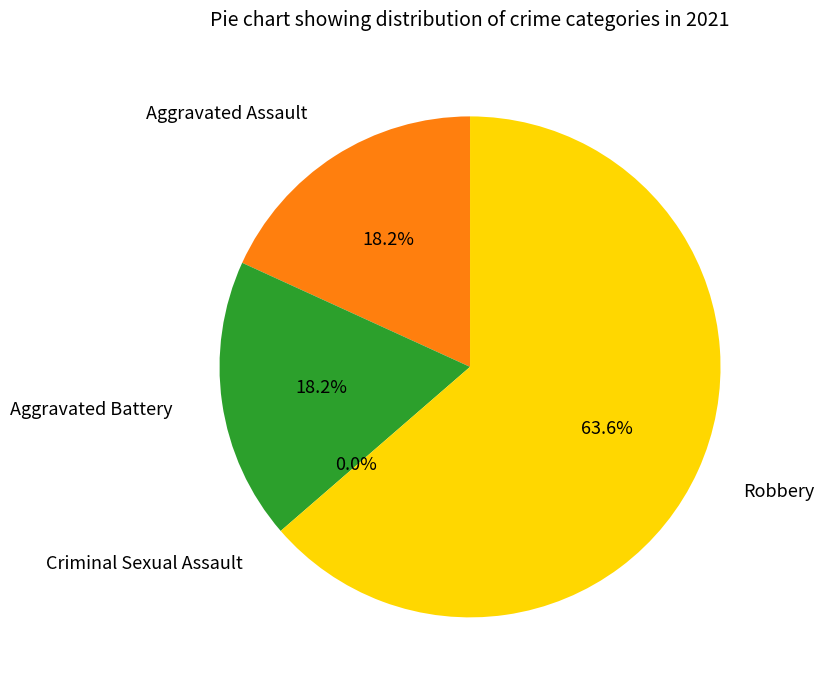

Which slice represents more than half of the pie?

Robbery